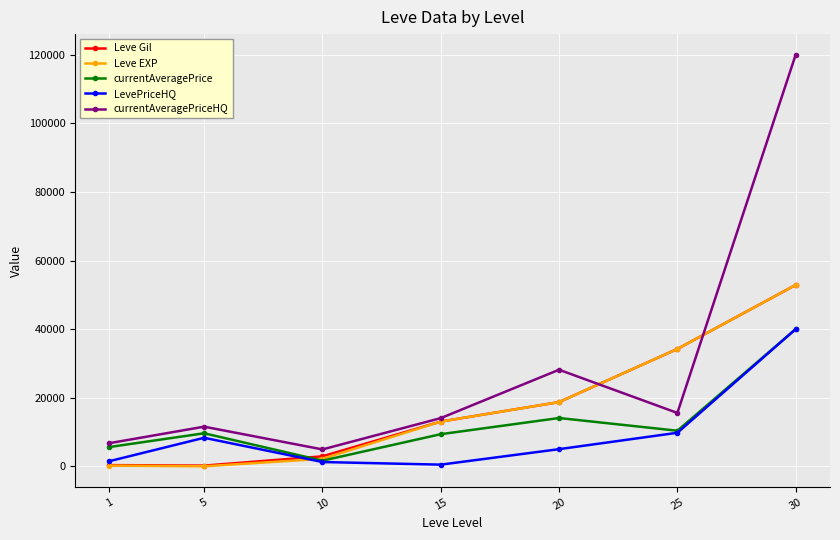

True or false: currentAveragePriceHQ and LevePriceHQ intersect in this chart.

False